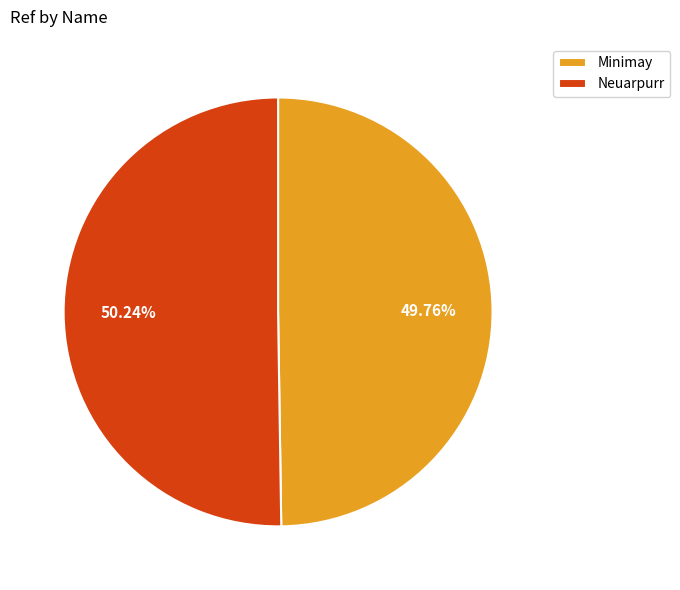

True or false: Neuarpurr accounts for 61% of the total.

False